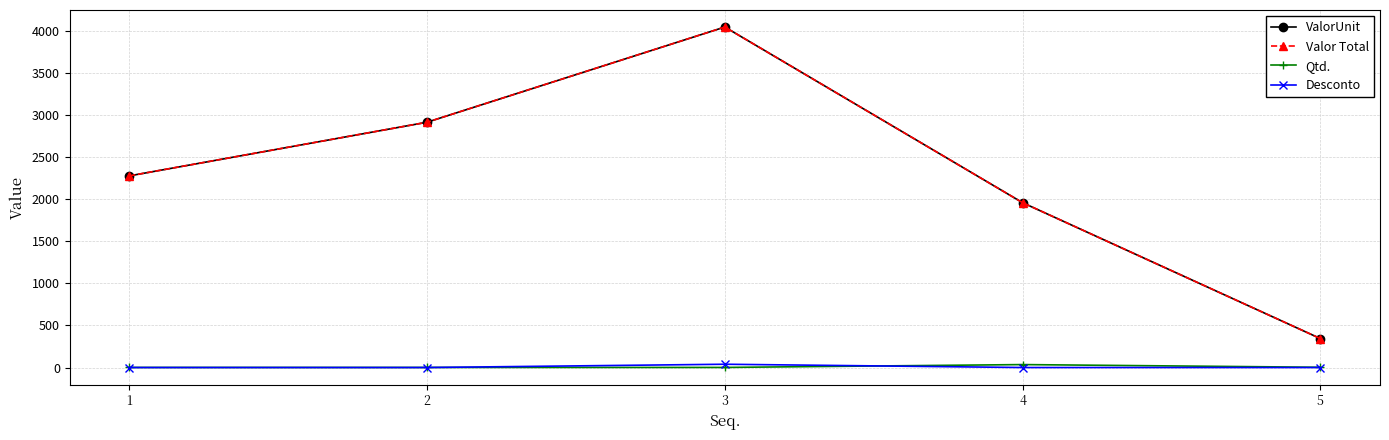

True or false: ValorUnit has a value of 343.2 at 5.

True